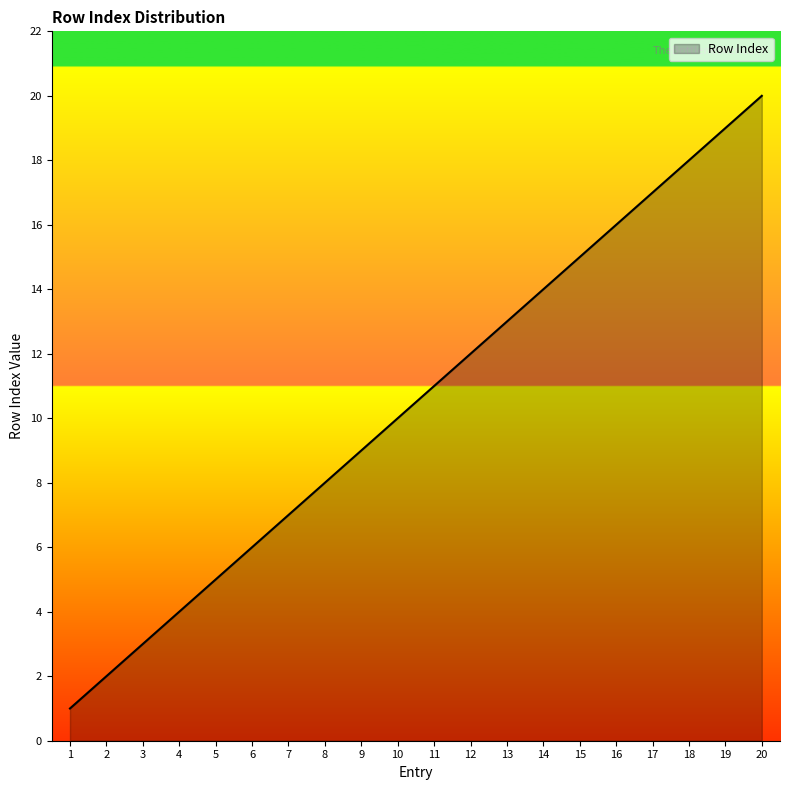

Rank the categories by value from lowest to highest.

1, 2, 3, 4, 5, 6, 7, 8, 9, 10, 11, 12, 13, 14, 15, 16, 17, 18, 19, 20